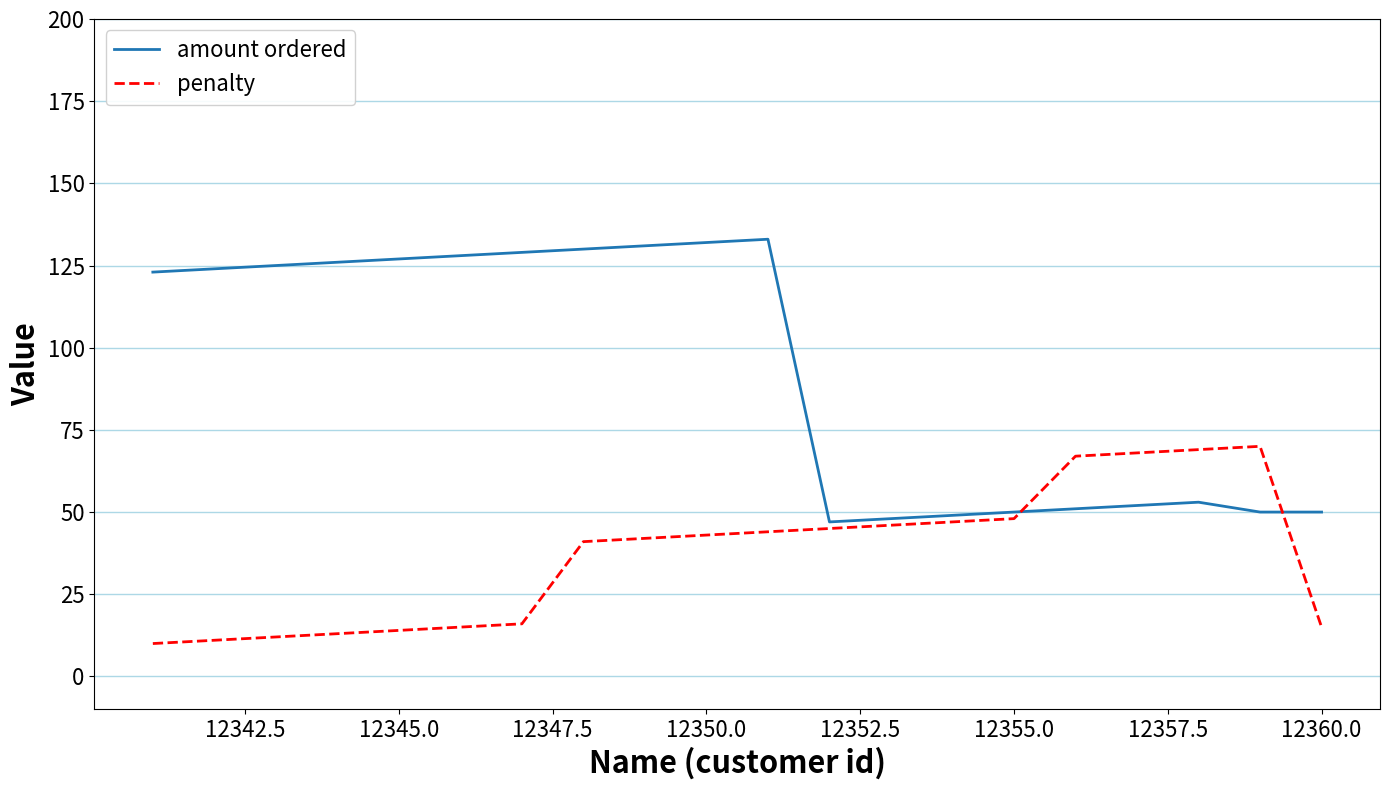

Which series has the largest total across all categories?

amount ordered